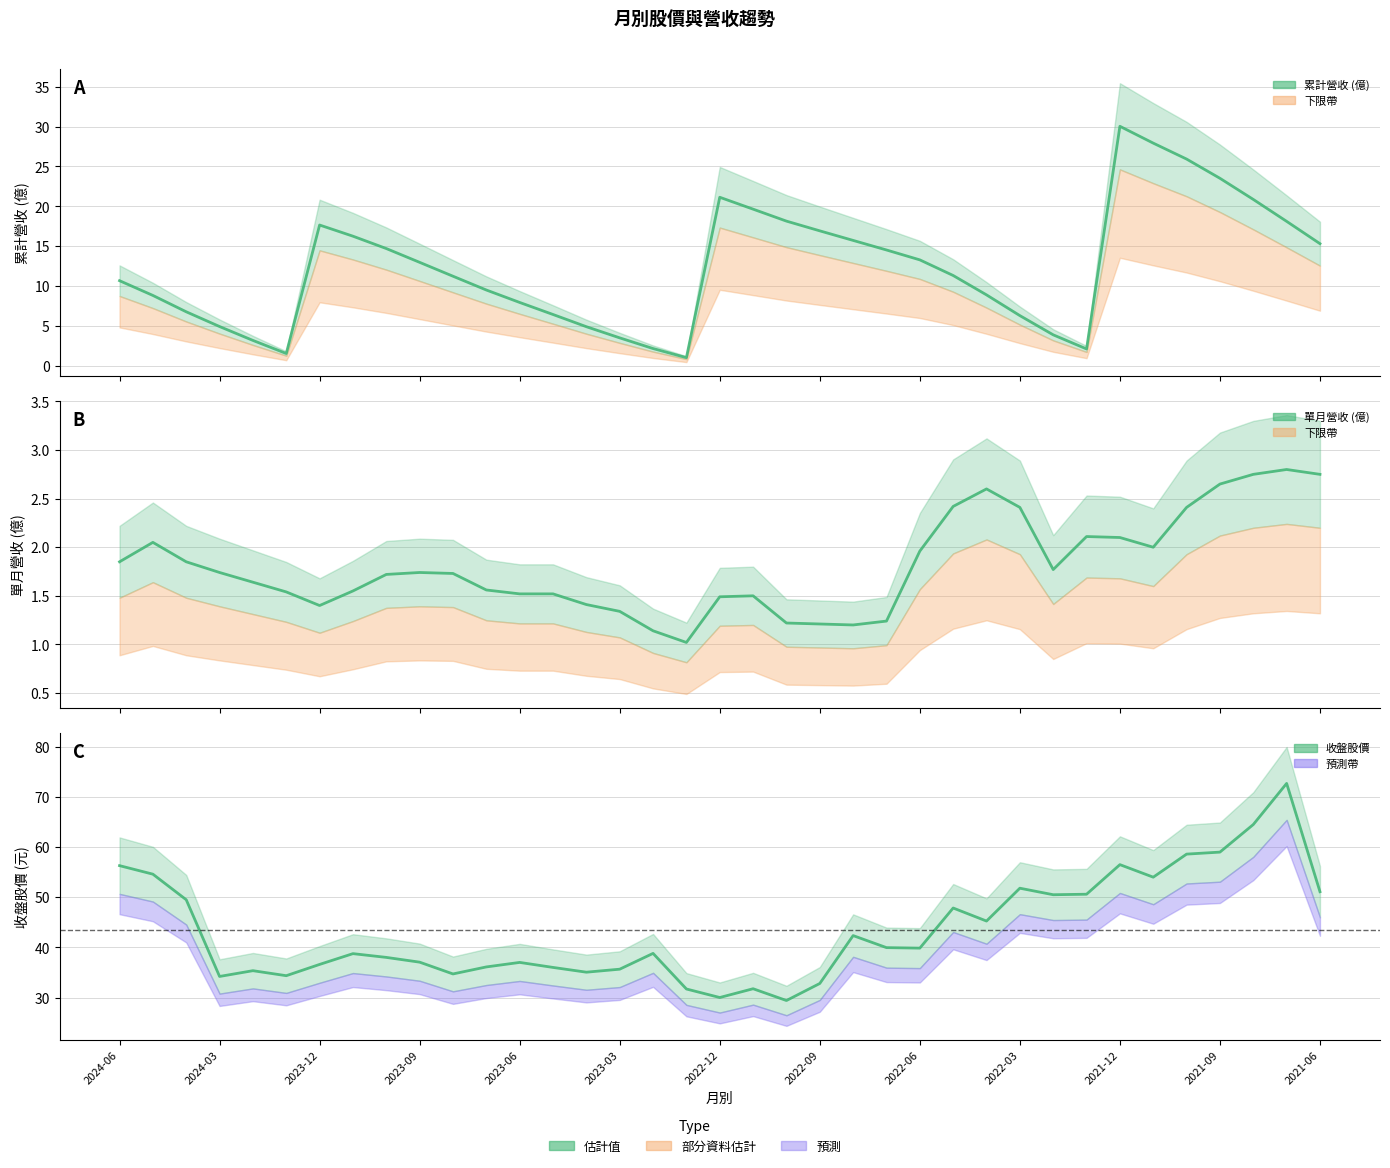

What is the difference between the maximum and minimum values in the 單月營收(億) series?

1.8